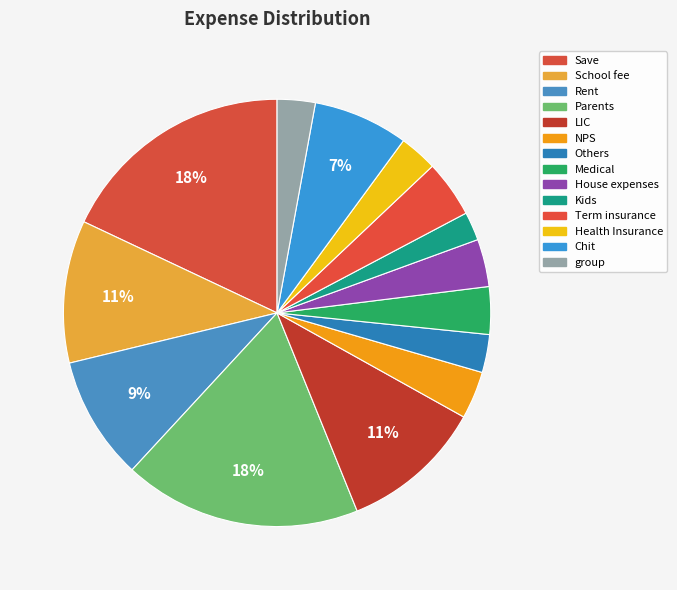

What is the change in value from Kids to group?

+1